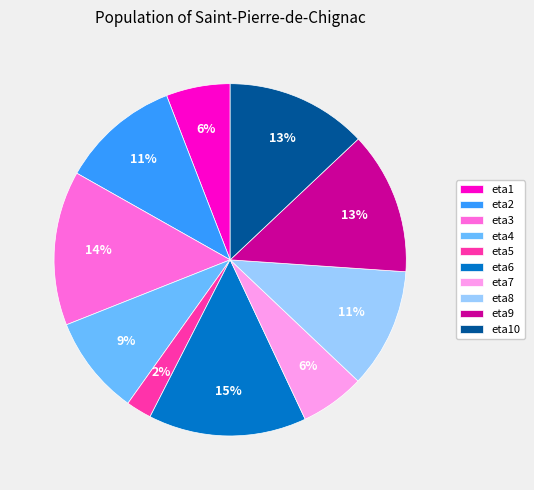

True or false: eta3 accounts for 14% of the total.

True